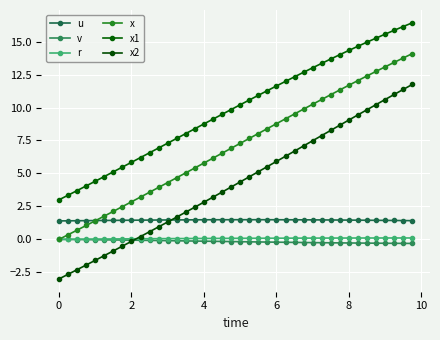

At how many categories does at least one series exceed -1?

40